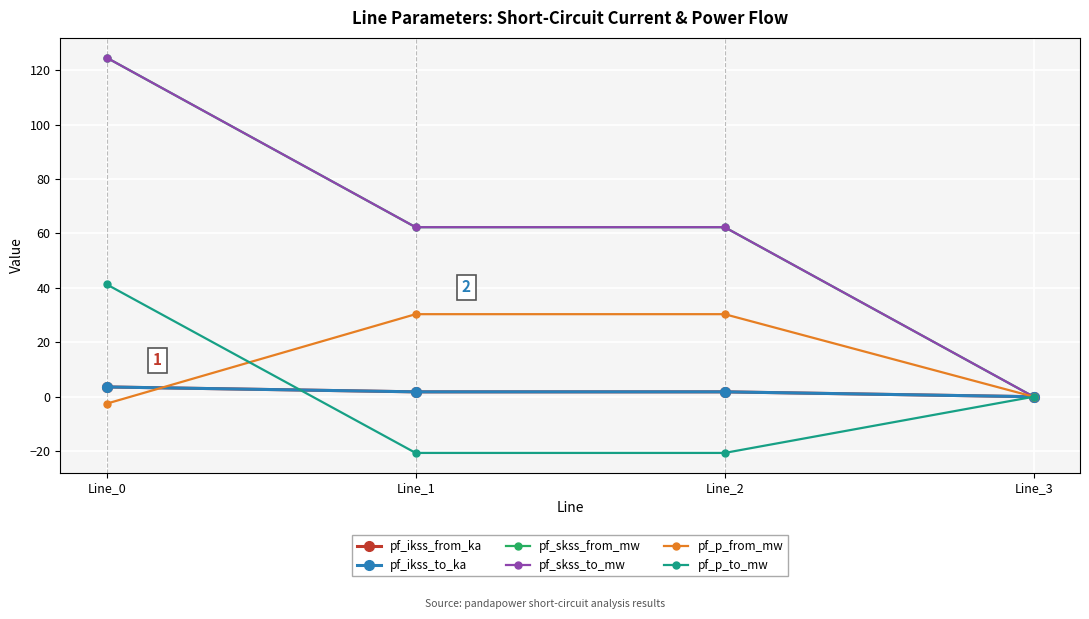

List the labels in order of pf_p_from_mw value, largest first.

Line_1, Line_2, Line_3, Line_0